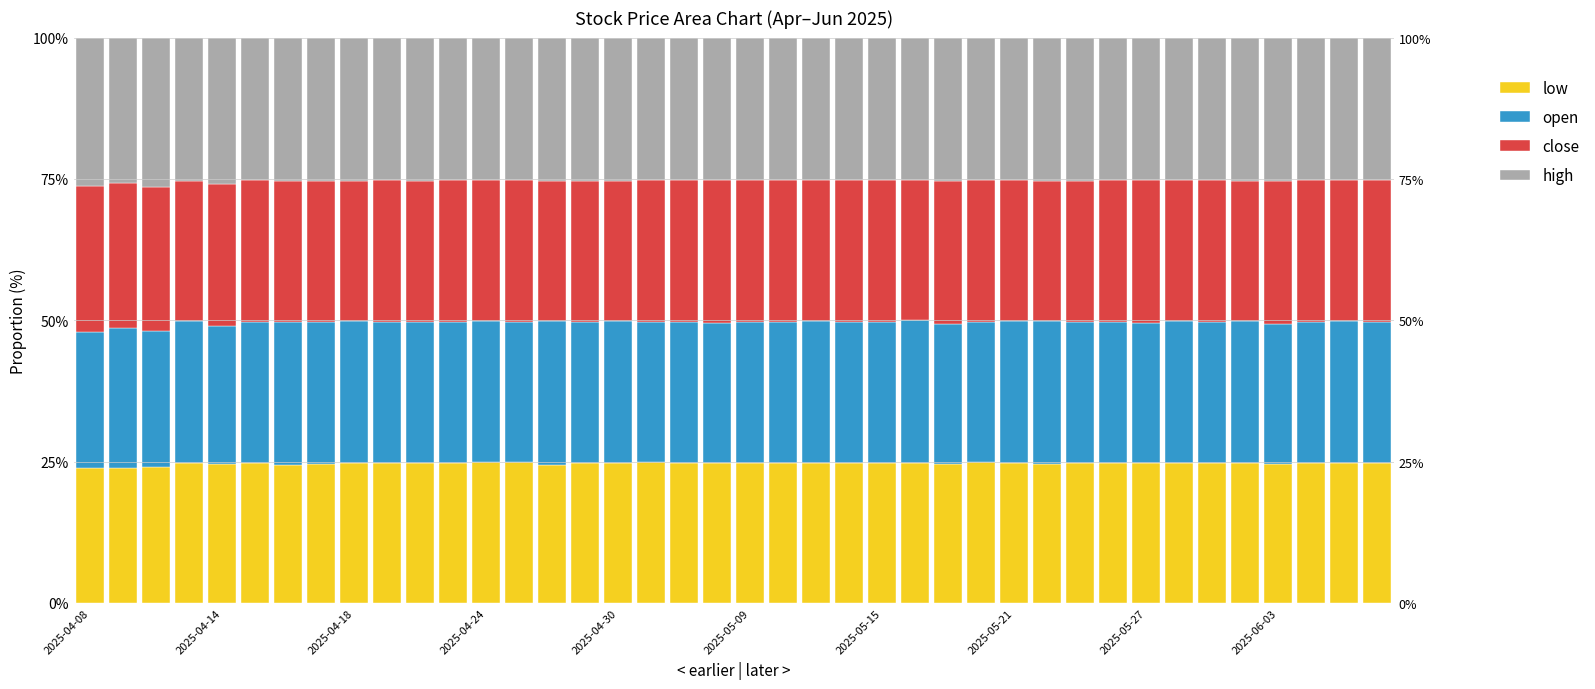

What is the maximum value for high?

26.4